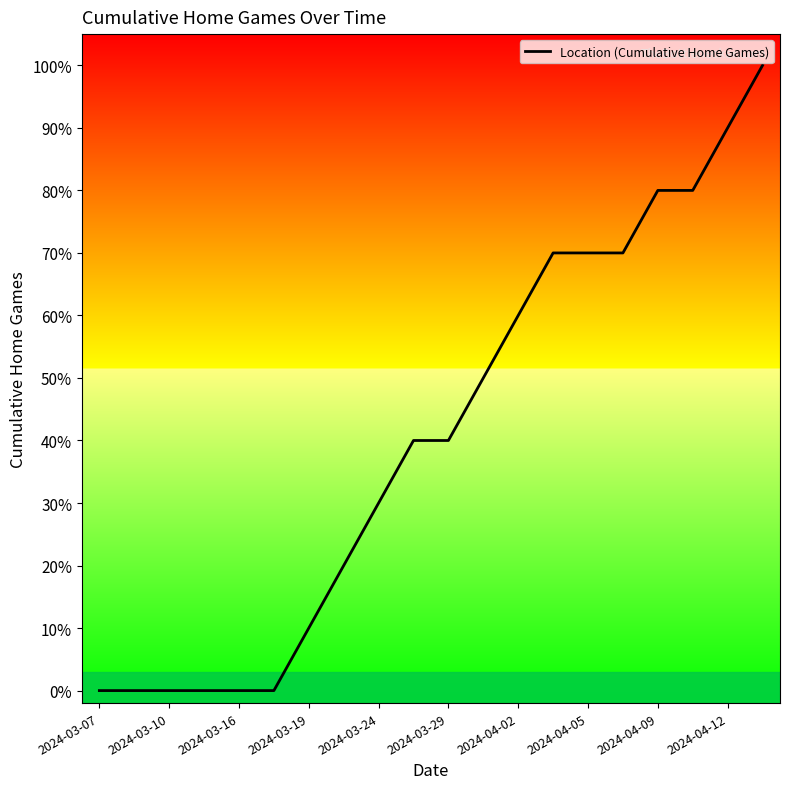

True or false: there are more than 1 points higher than both neighbors.

False